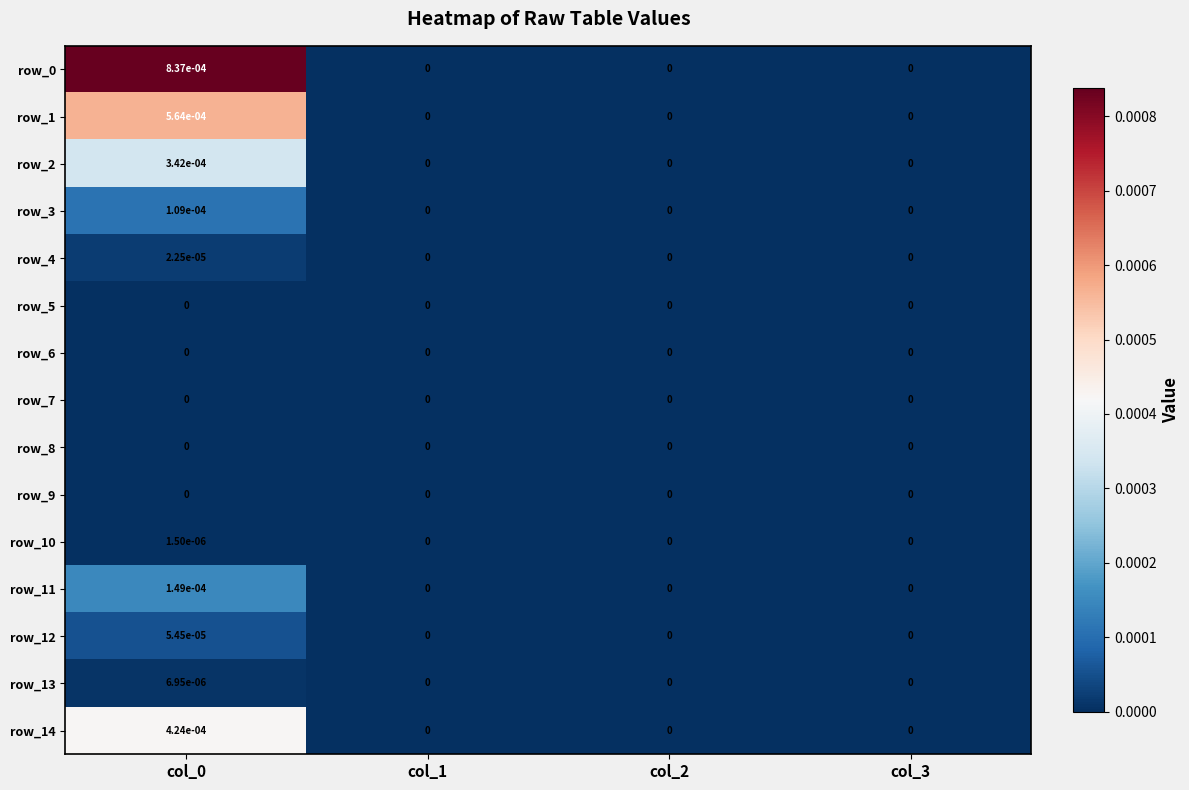

The row_10 series shows 0.0 at col_3. True or false?

True